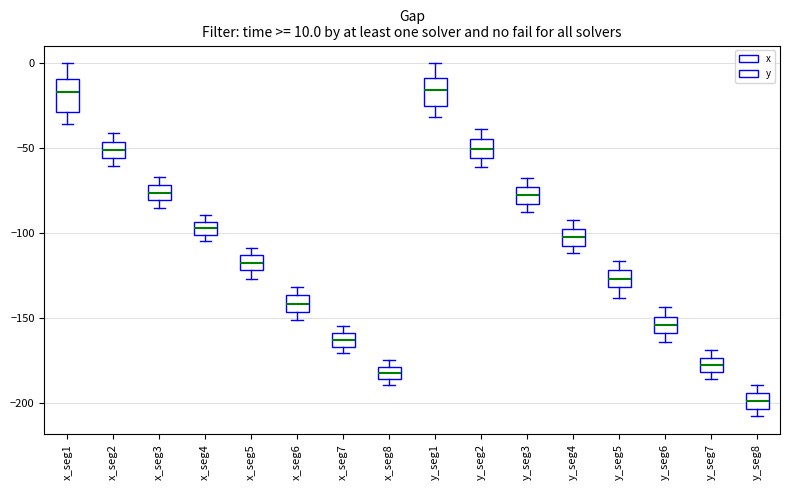

Which box has the lowest median line?

y_seg8